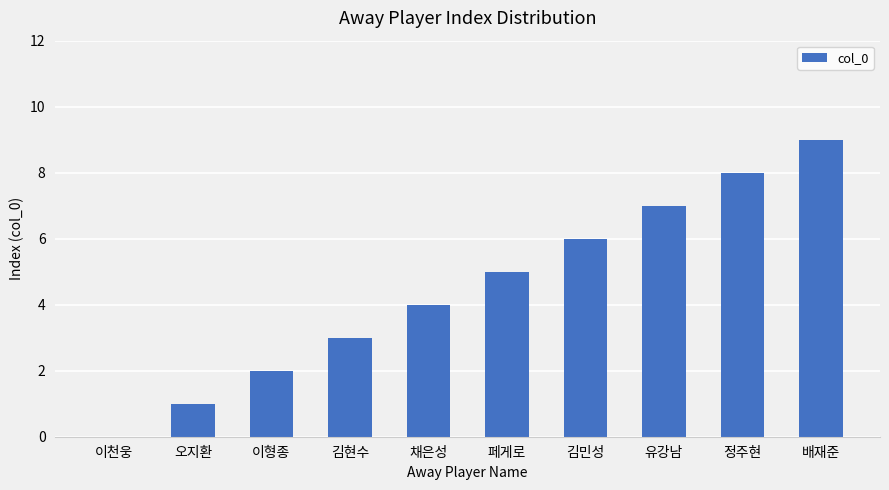

What is the sum of all values?

45